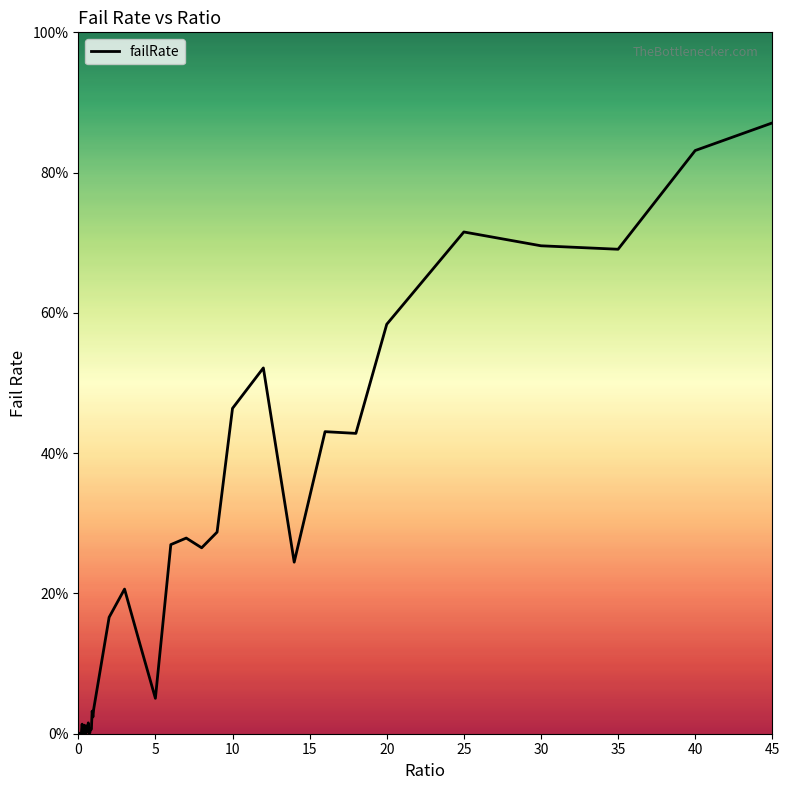

Is this an area chart (filled region under the line)?

Yes